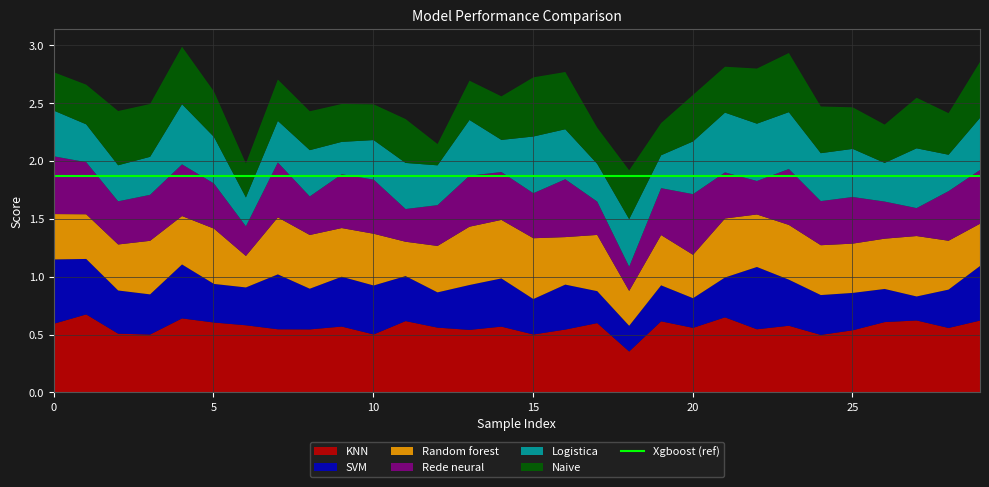

Is it true that KNN equals 0.2 at 12?

False